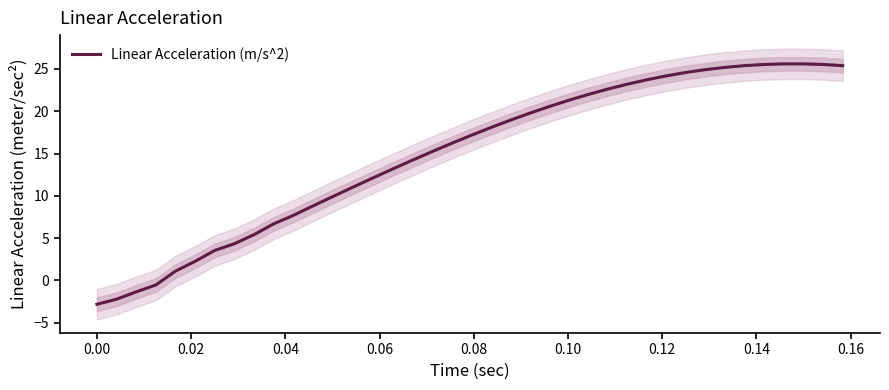

What is the value of the 33rd point from the left?

25.2